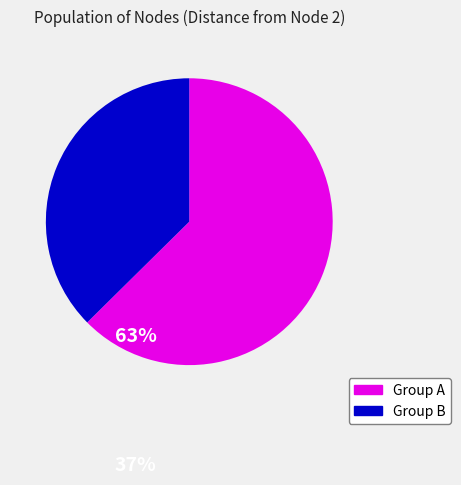

Is there a majority slice in this chart?

Yes